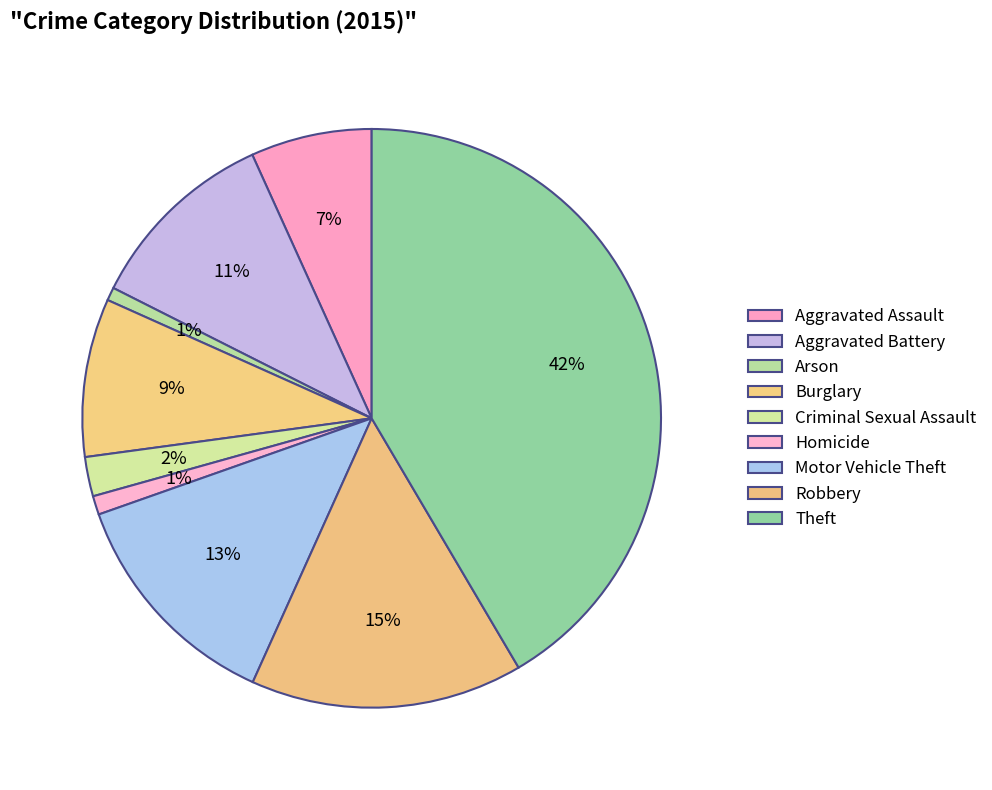

How many segments does this pie chart have?

9